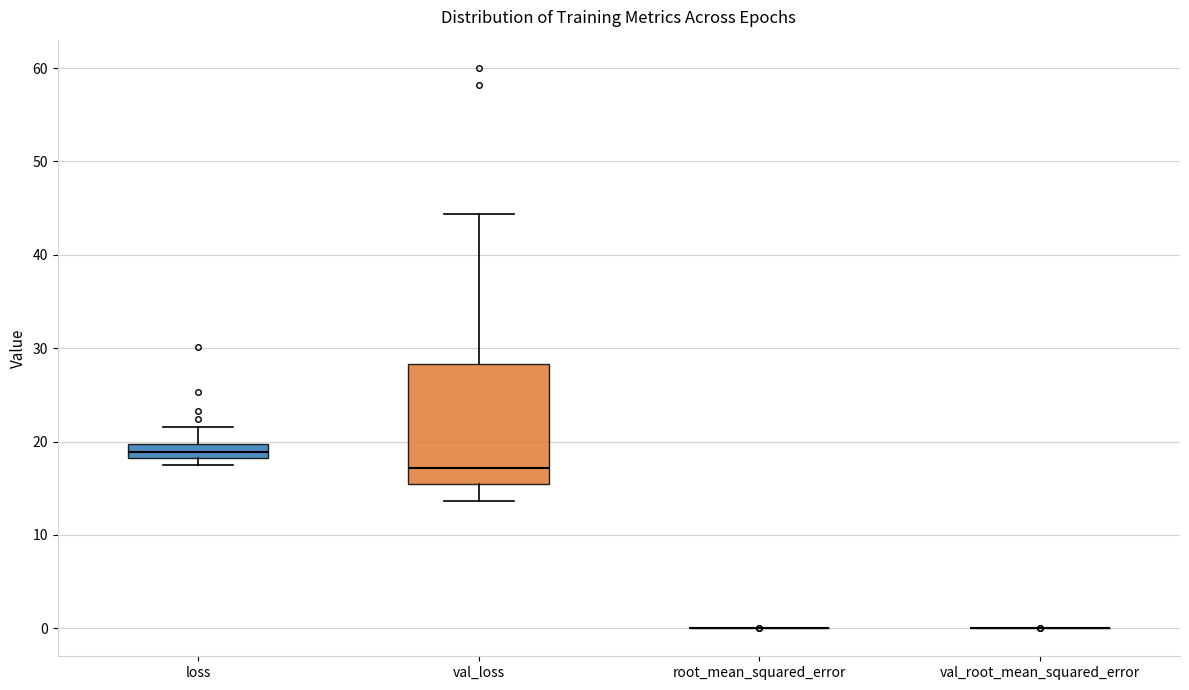

Reading left to right, read every box against the y-axis: the position of its median line, the range the box covers, and the ends of its whiskers. The values are not printed on the chart, so give them approximately, as read against the axis.

loss: median 19, box 18 to 20, whiskers 18 (just below the box's lower edge) to 22
val_loss: median 17, box 15 to 28, whiskers 14 to 44
root_mean_squared_error: box collapsed to a line at 0, whiskers 0 to 0
val_root_mean_squared_error: box collapsed to a line at 0, whiskers 0 to 0